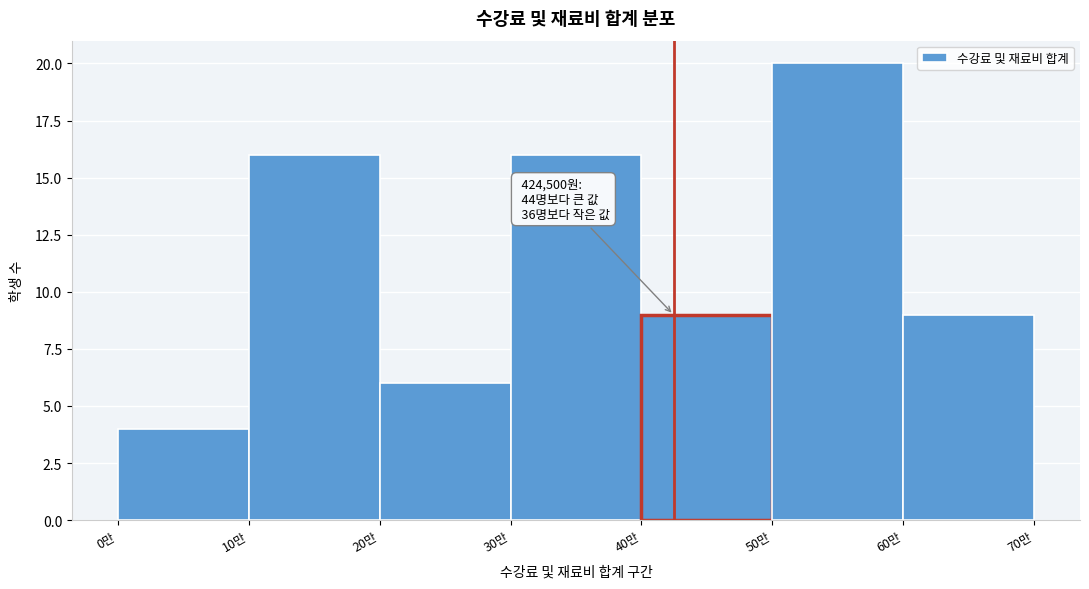

Reading left to right, extract all data points from this chart.

0만=4	10만=16	20만=6	30만=16	40만=9	50만=20	60만=9